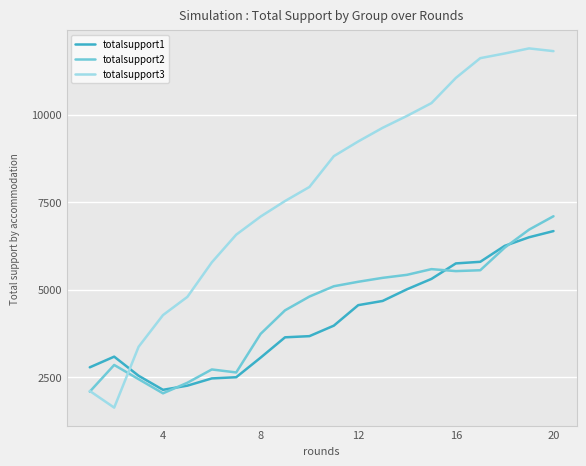

Which series has the widest spread of values?

totalsupport3